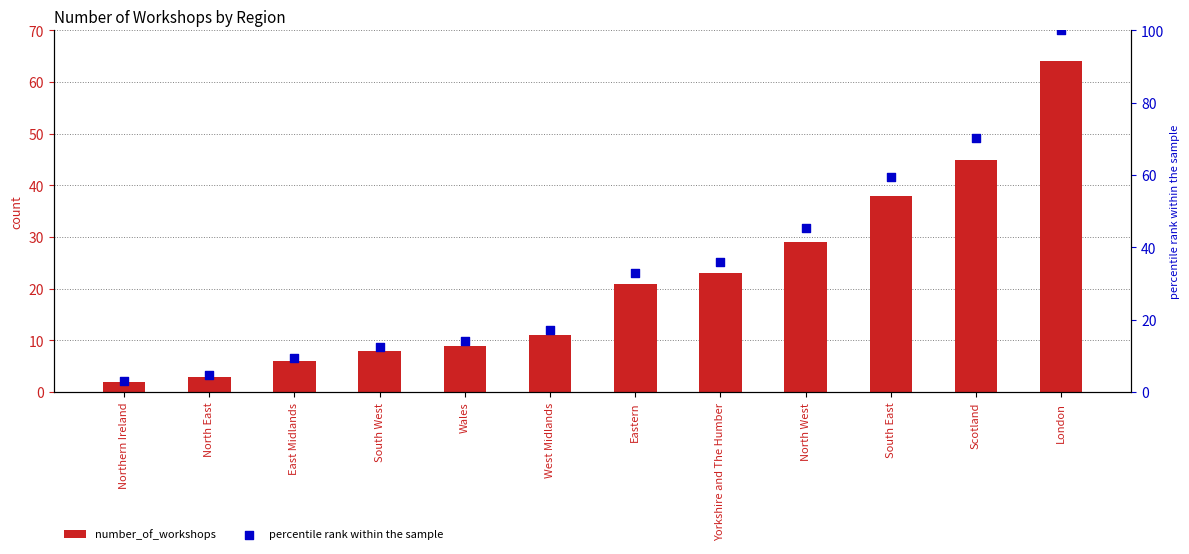

At how many categories does at least one series exceed 48?

3